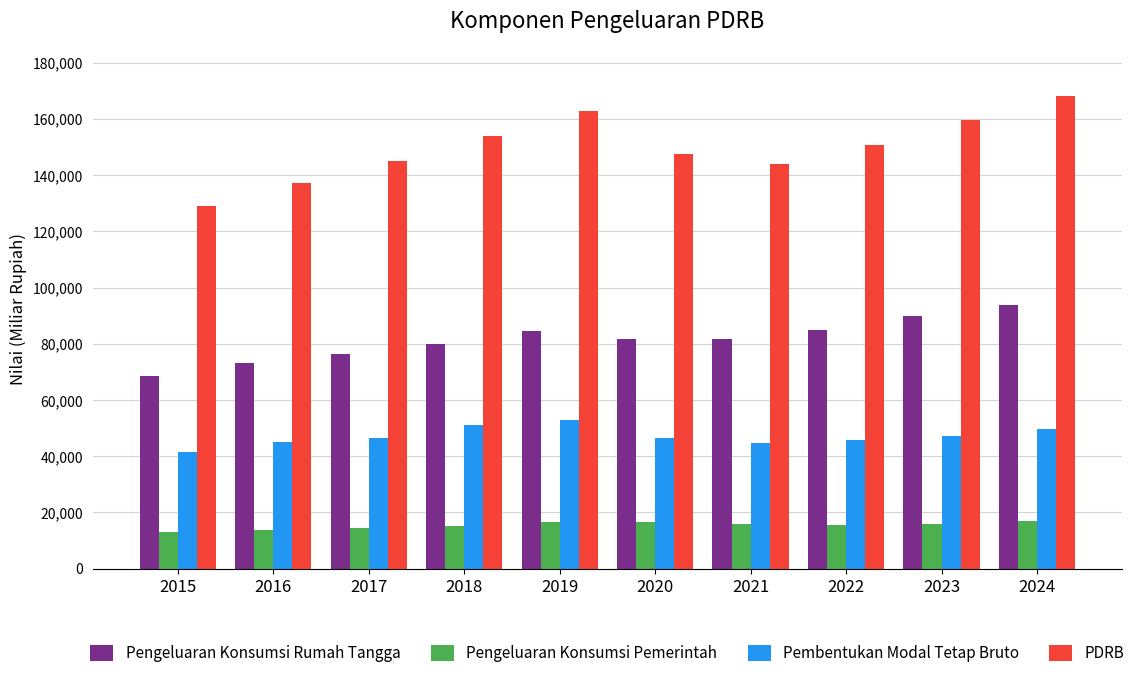

At 2022, list the series in order from smallest to largest.

Pengeluaran Konsumsi Pemerintah, Pembentukan Modal Tetap Bruto, Pengeluaran Konsumsi Rumah Tangga, PDRB